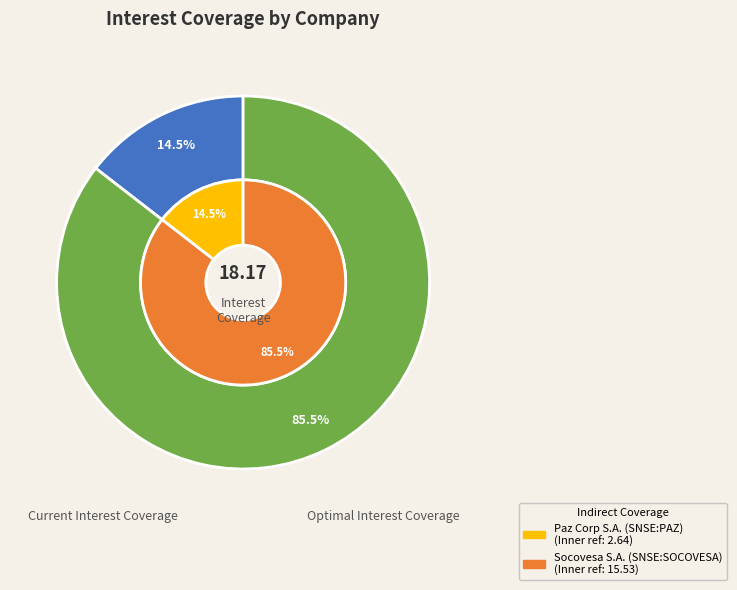

Does Socovesa S.A. (SNSE:SOCOVESA) represent more than half of the total?

Yes